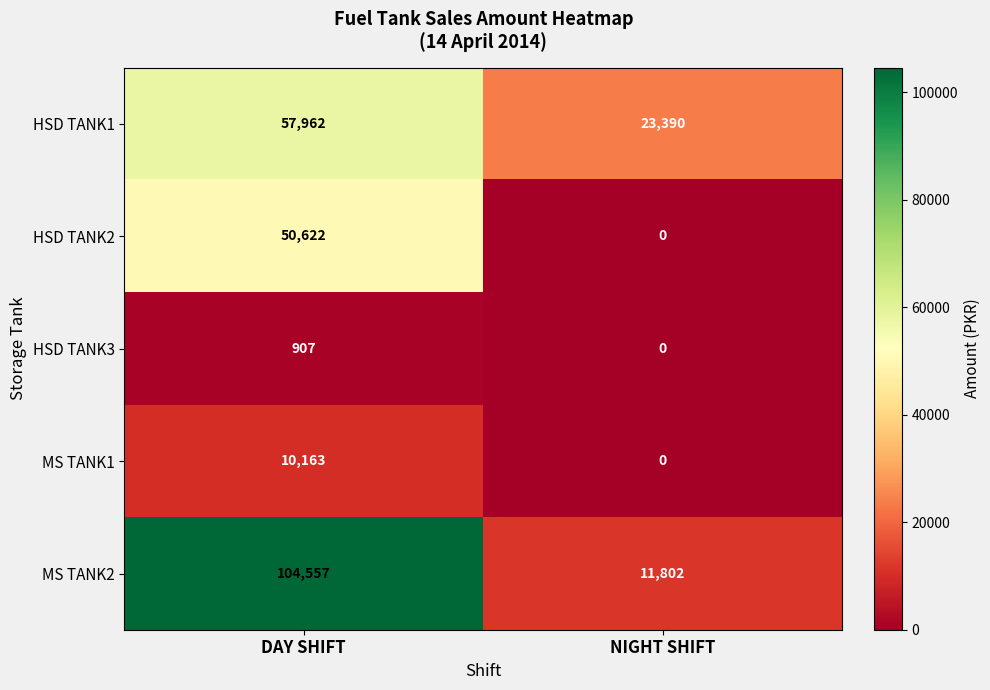

What is the maximum value shown in the chart?

104557